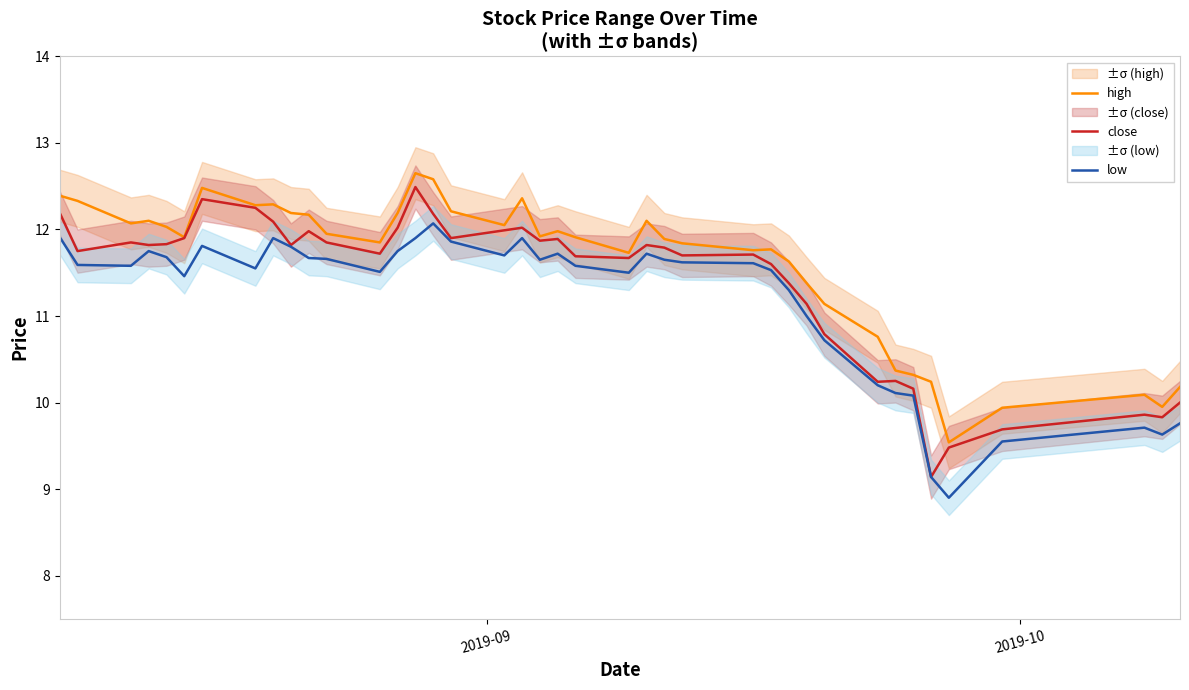

True or false: low and high intersect in this chart.

False